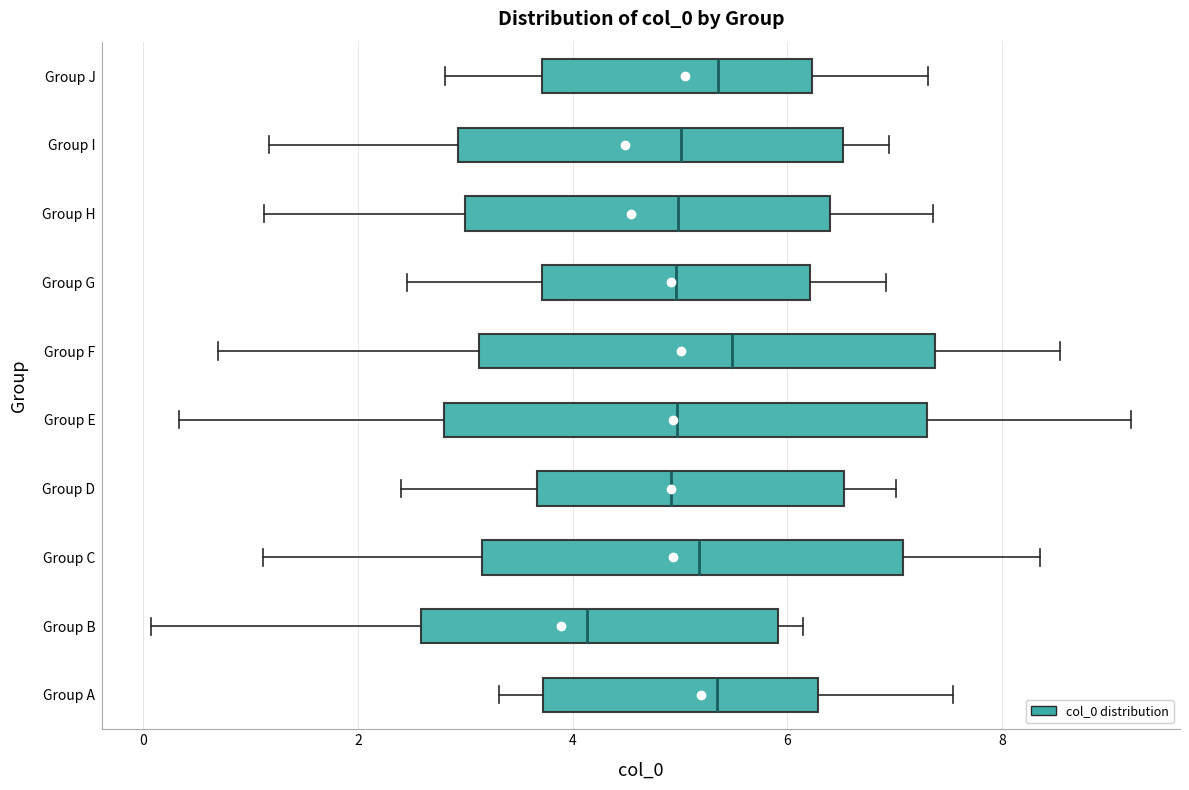

Where is the left edge of the box for Group D on the x-axis? The values are not printed on the chart, so give them approximately, as read against the axis.

3.6